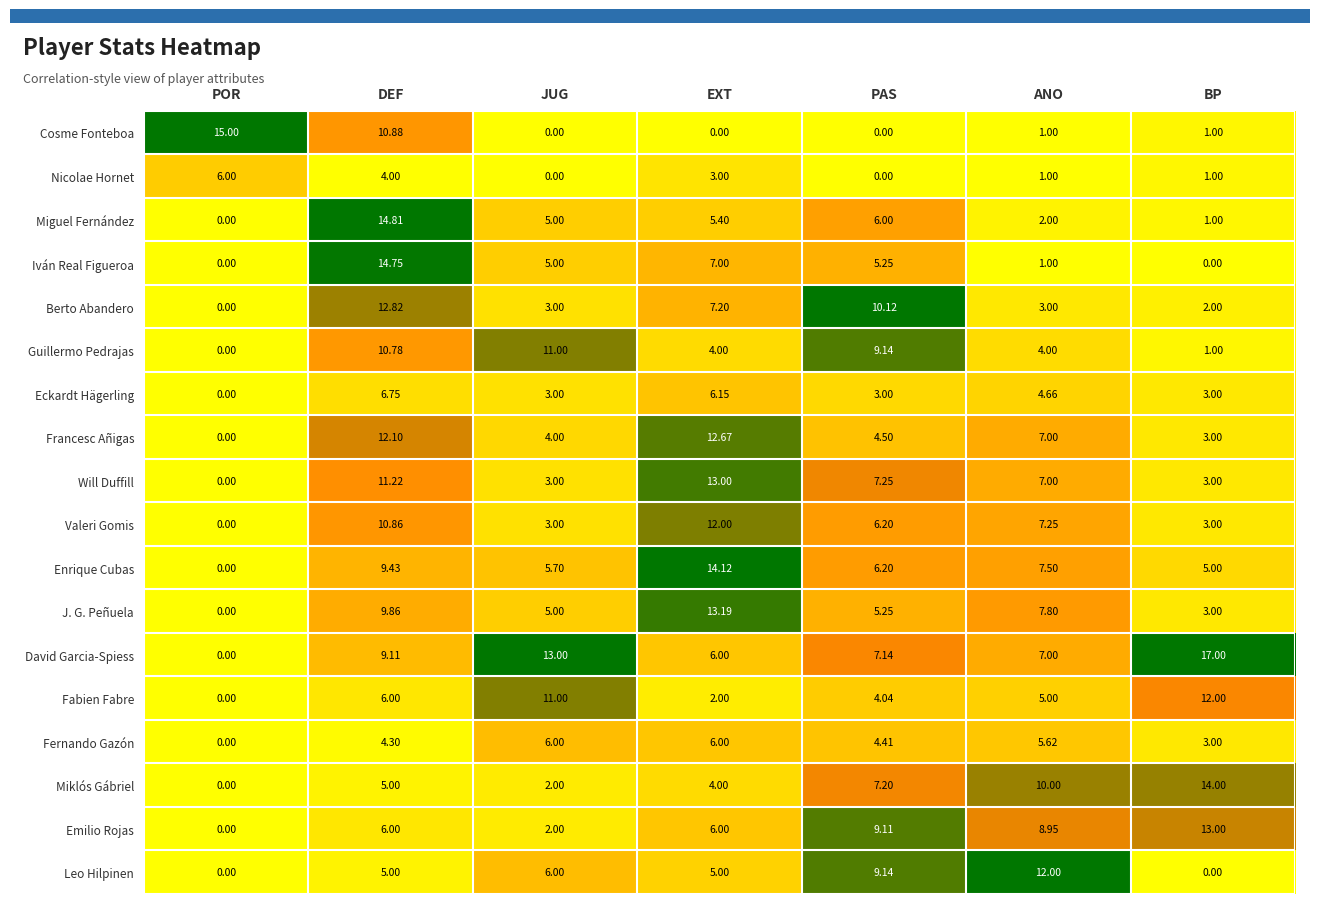

What is the spread (max minus min) of values at POR?

15.0